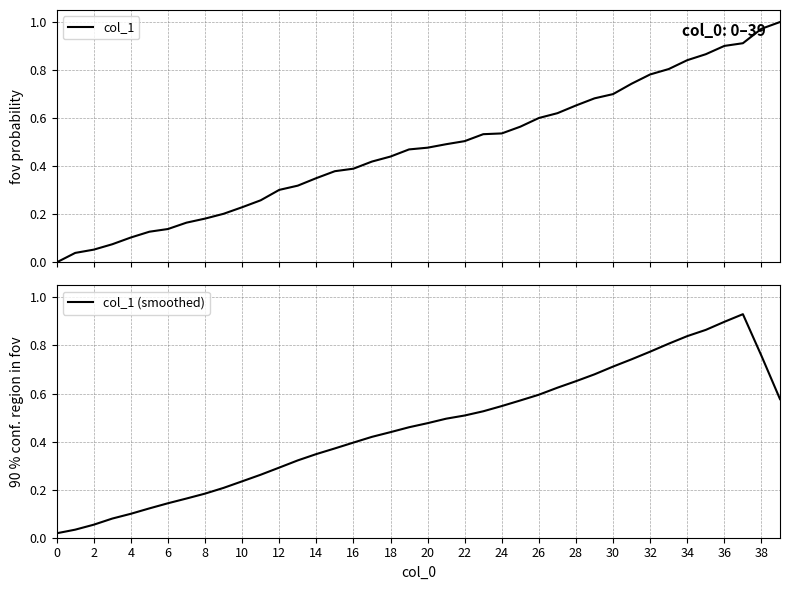

What are all the series names shown in the legend?

col_1, col_1 (smoothed)